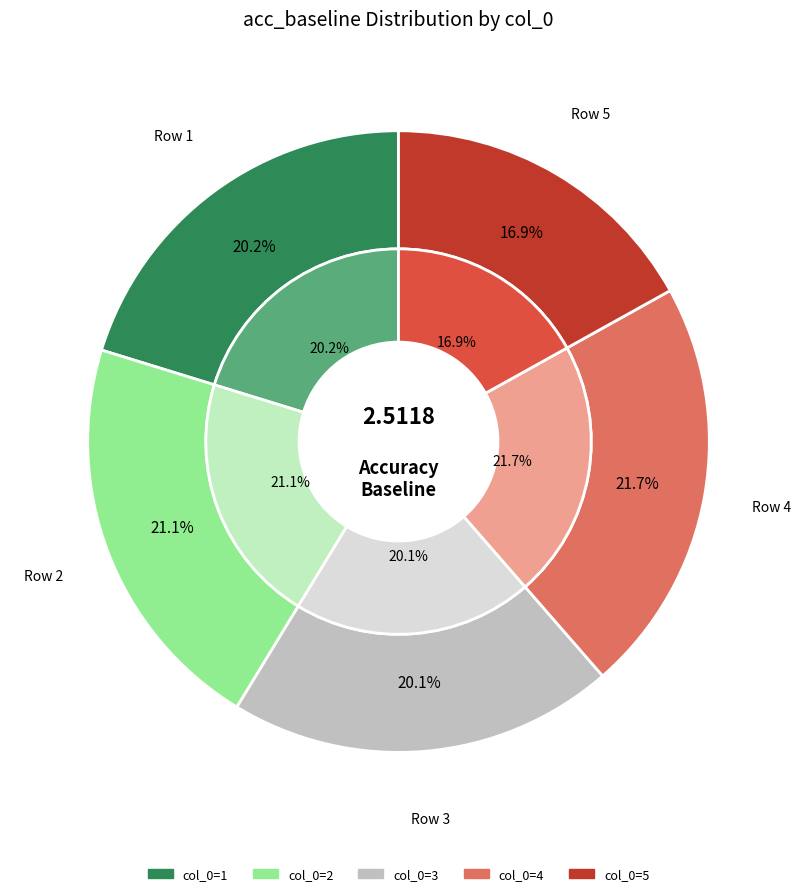

True or false: 5 accounts for 17% of the total.

True